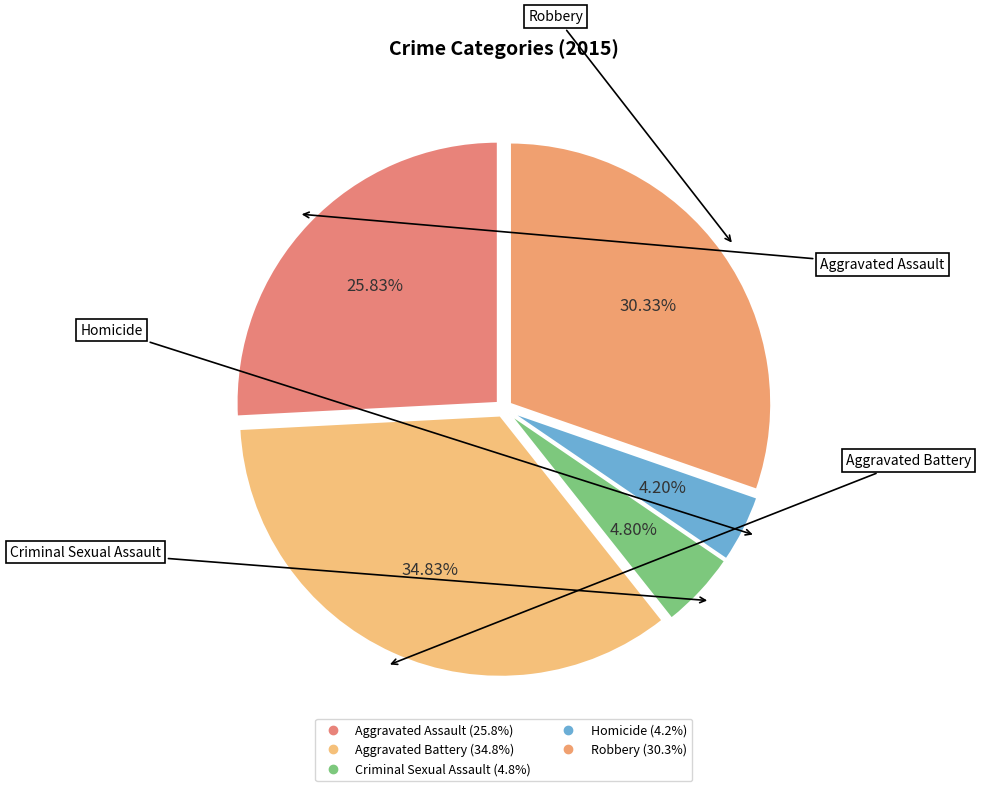

Does Aggravated Battery represent more than half of the total?

No